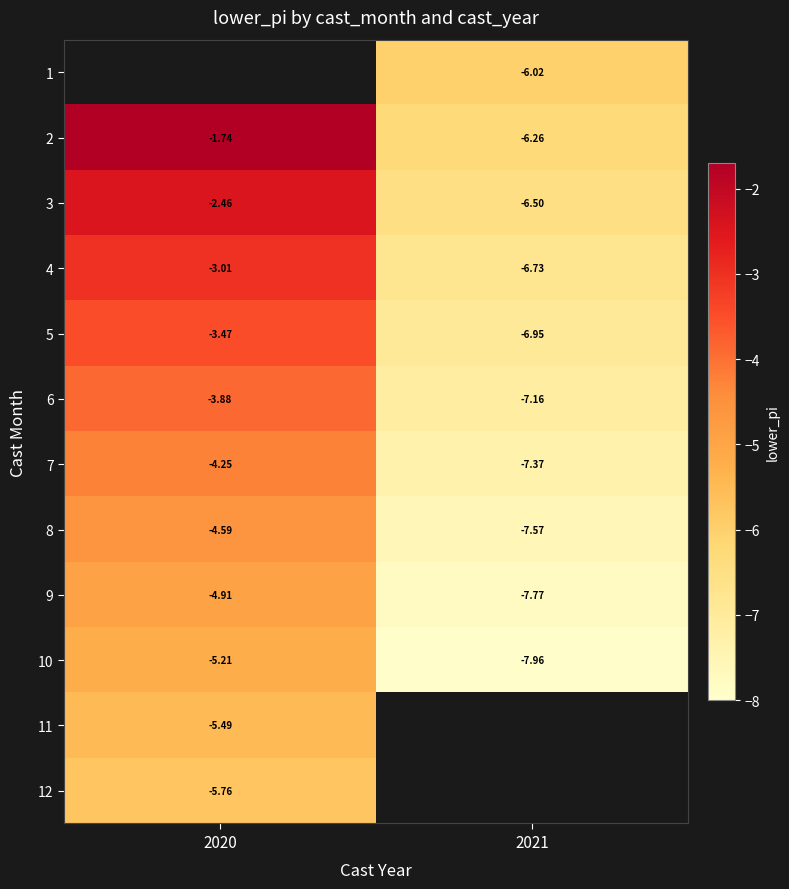

What is the average value of the 4 series?

-4.9